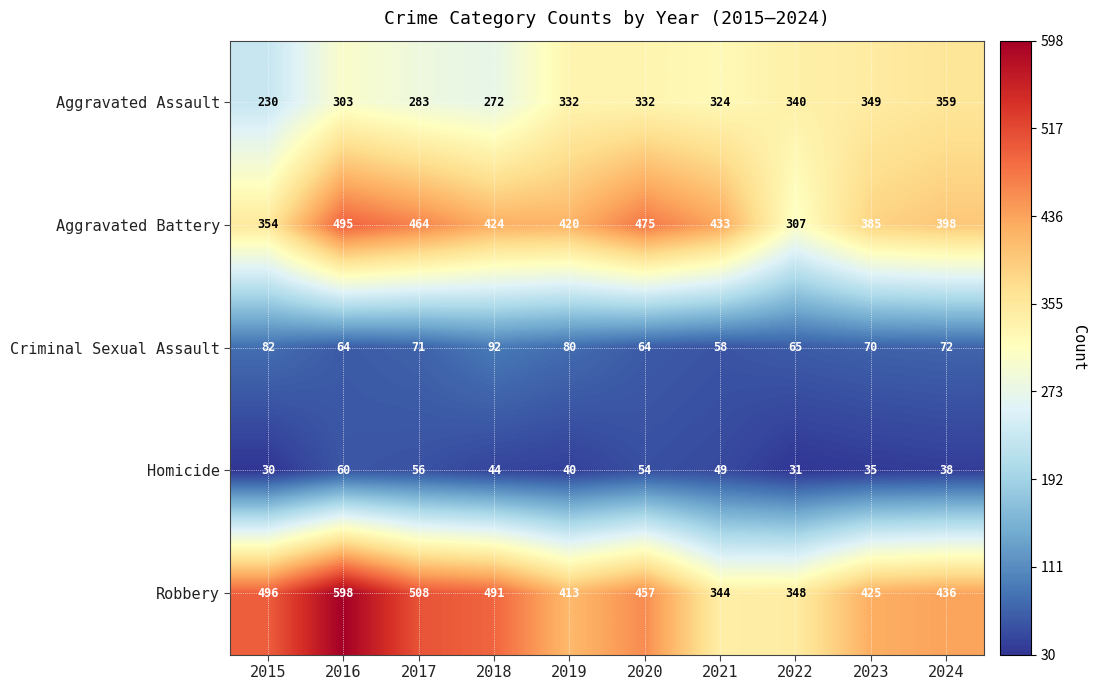

Which series changed the most between 2017 and 2019?

Robbery